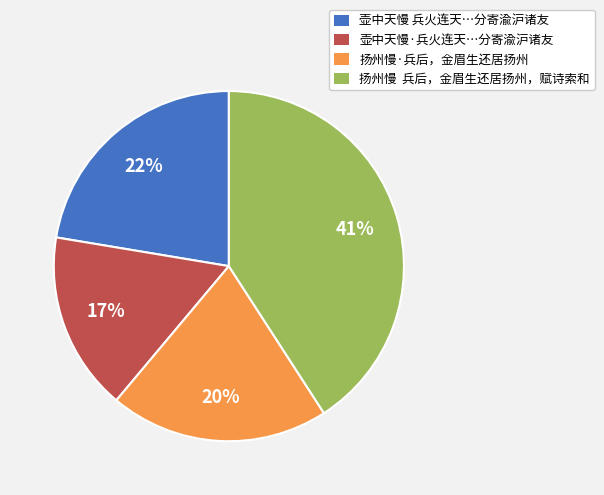

Combined, do 扬州慢 兵后，金眉生还居扬州，赋诗索和 and 壶中天慢 兵火连天…分寄渝沪诸友 account for over 50%?

Yes